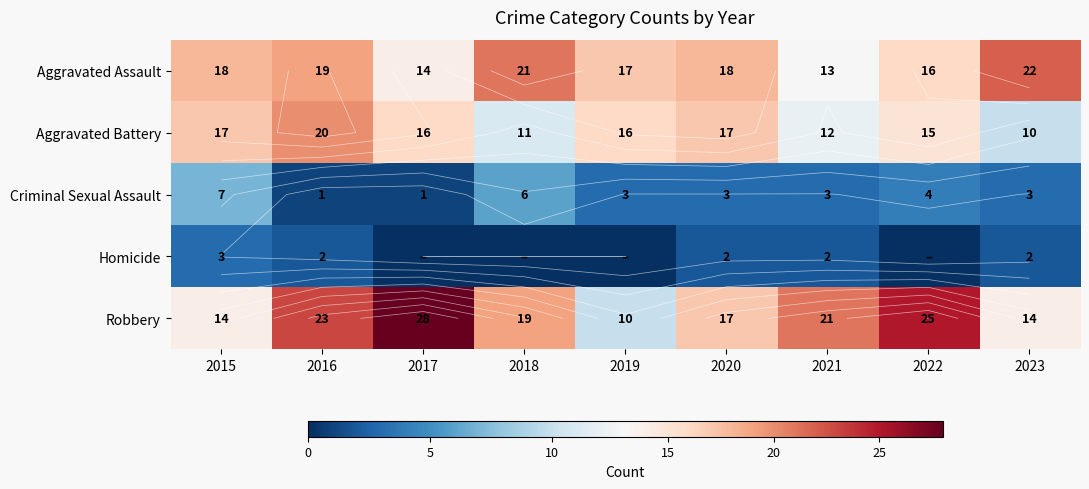

Which series changed the most between 2019 and 2023?

Aggravated Battery